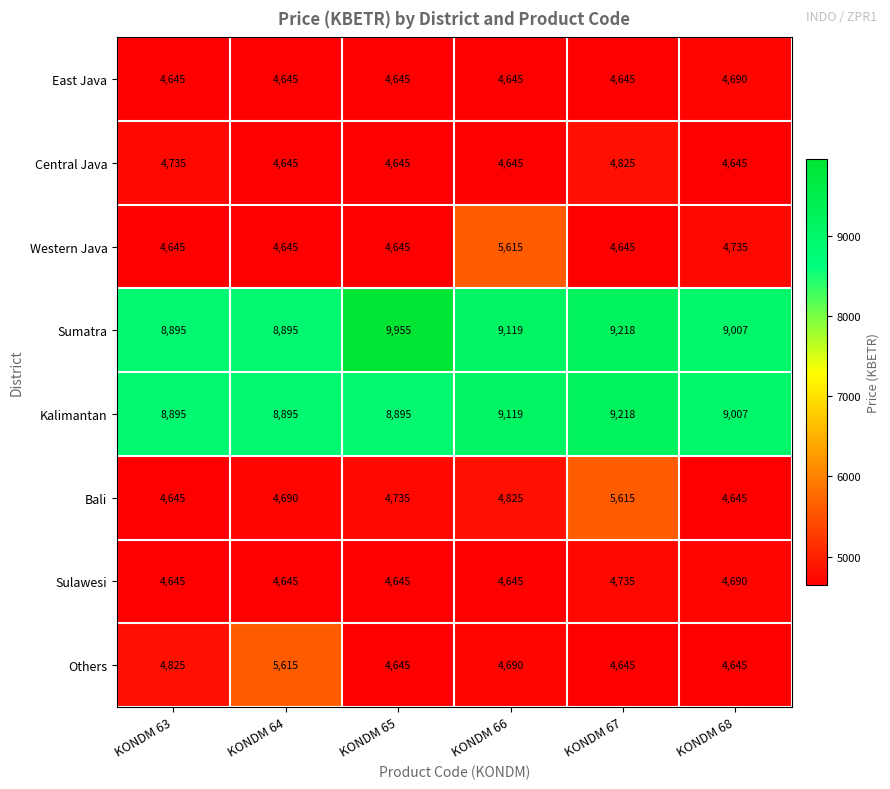

Which series has the widest spread of values?

Sumatra